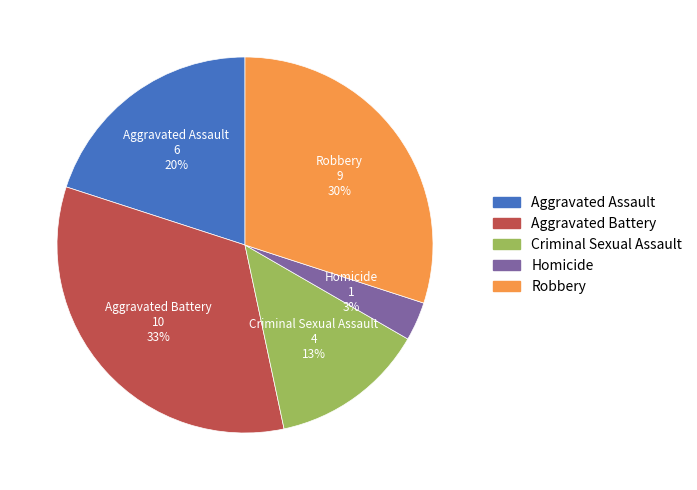

Between Robbery and Aggravated Battery, which is larger?

Aggravated Battery